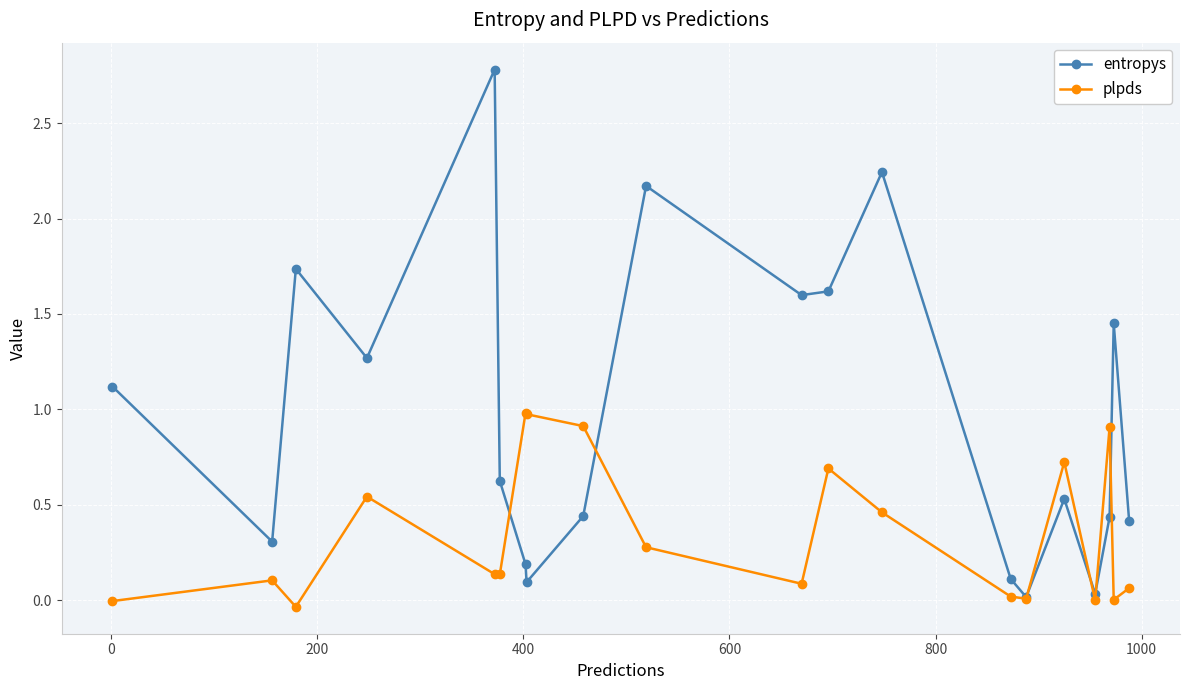

How many lines are shown in the chart?

2